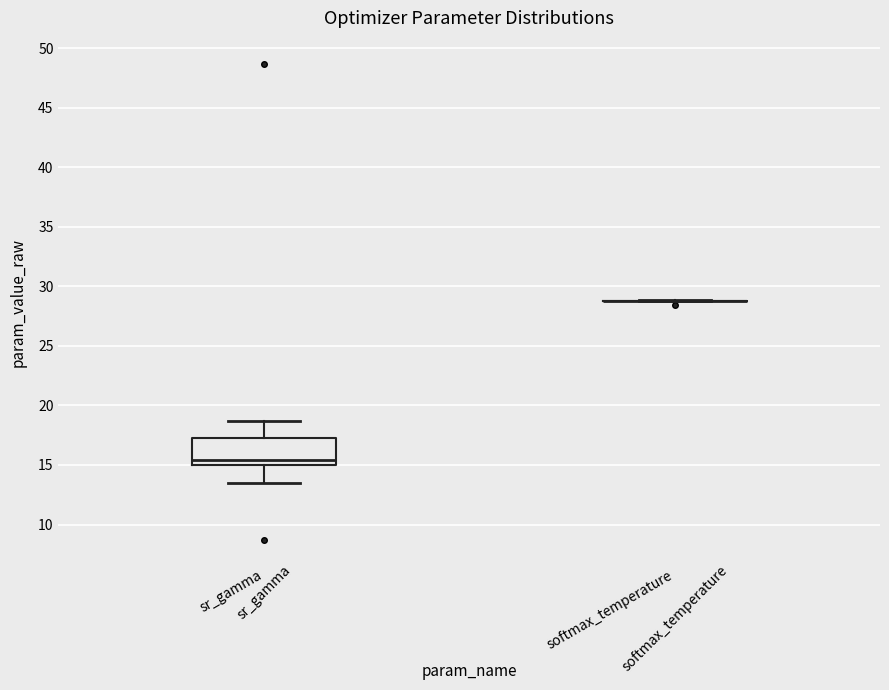

Where does the lower whisker of the box for sr_gamma end on the y-axis? The values are not printed on the chart, so give them approximately, as read against the axis.

13.5